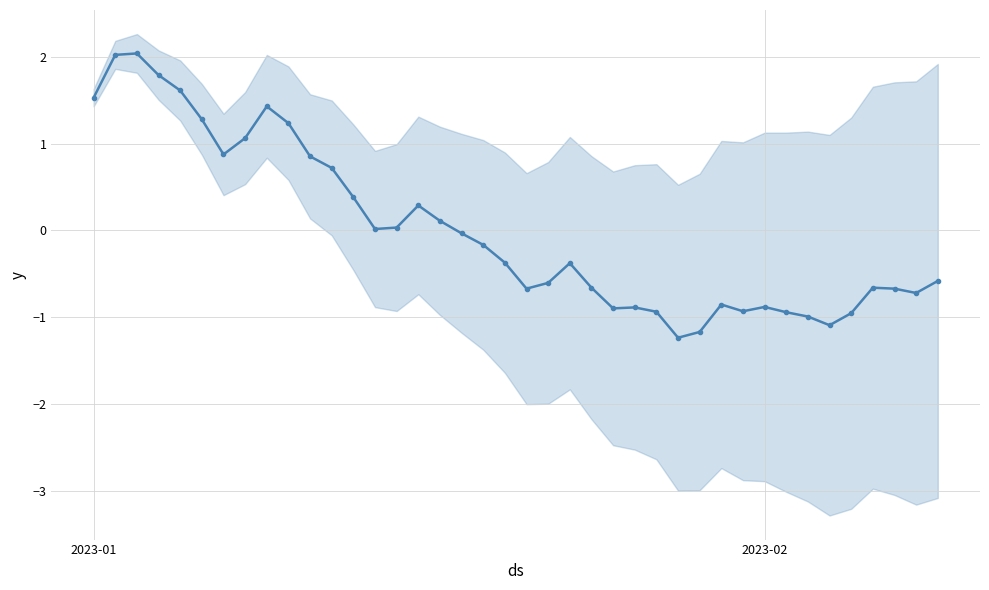

How many points are lower than both their immediate neighbors (excluding endpoints)?

8